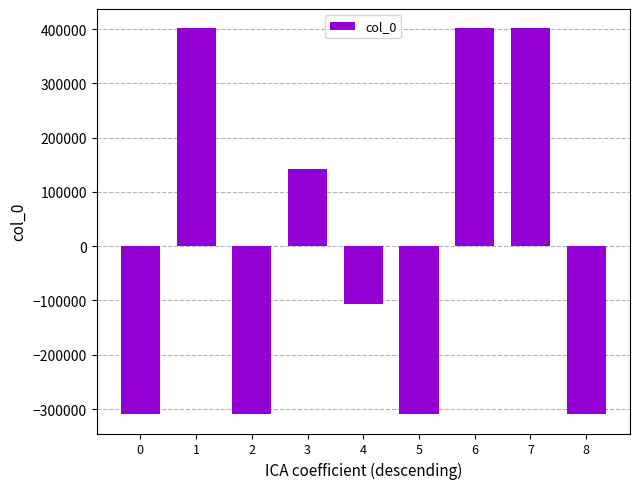

What is the difference between the second highest and second lowest values?

710896.0